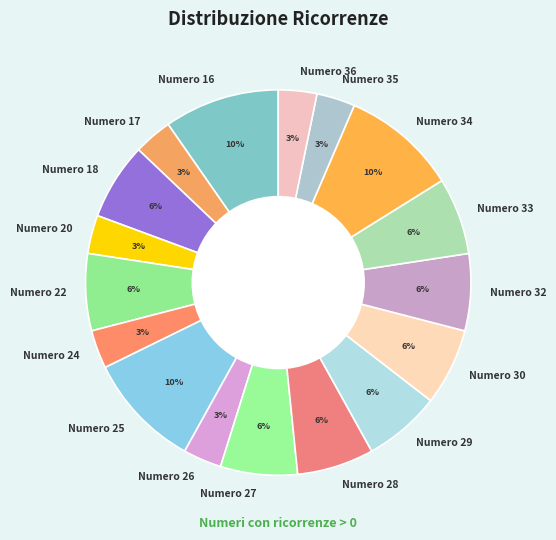

What percentage is the Numero 22 slice, to the nearest percent?

6%